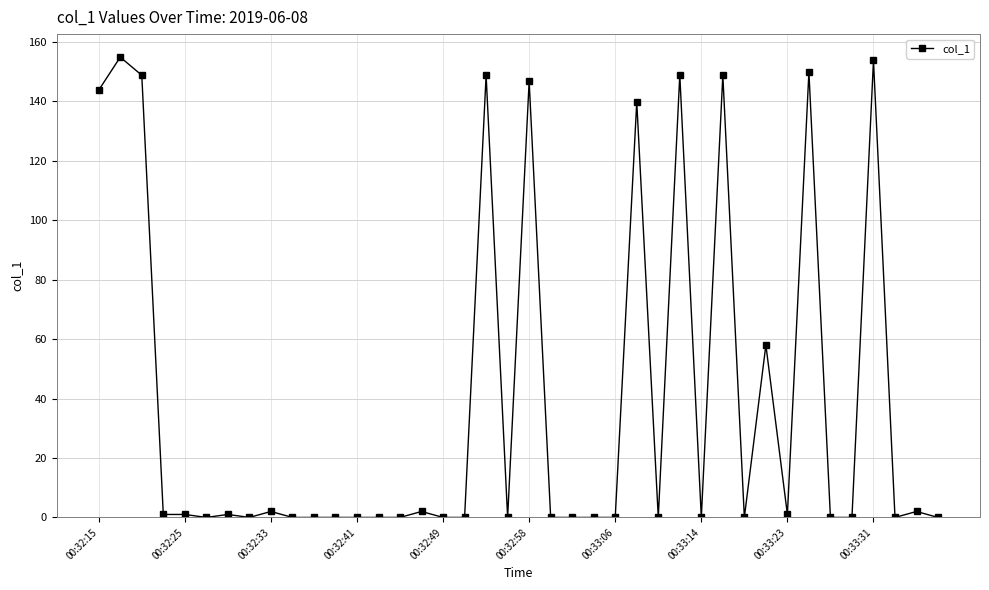

What is the difference between the second highest and minimum values?

153.8